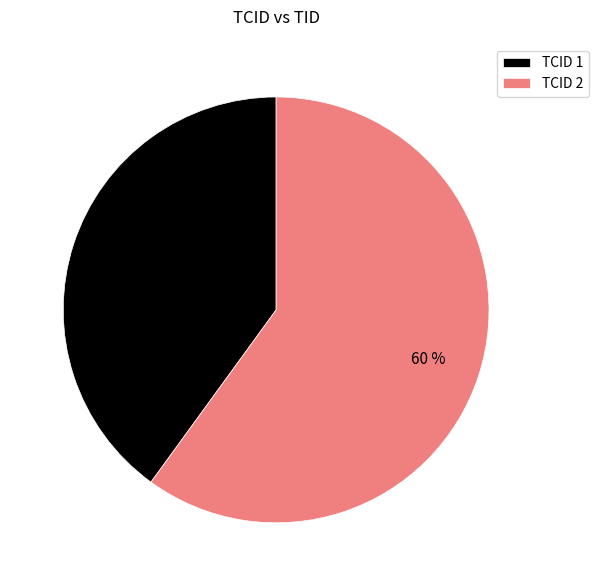

Approximately how many times larger is the value at TCID 2 compared to TCID 1?

1.5